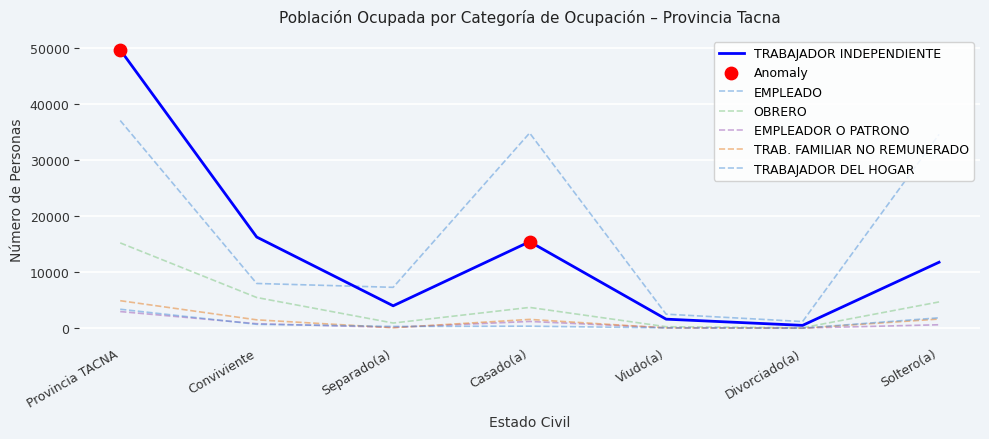

Does the chart have visible grid lines?

Yes